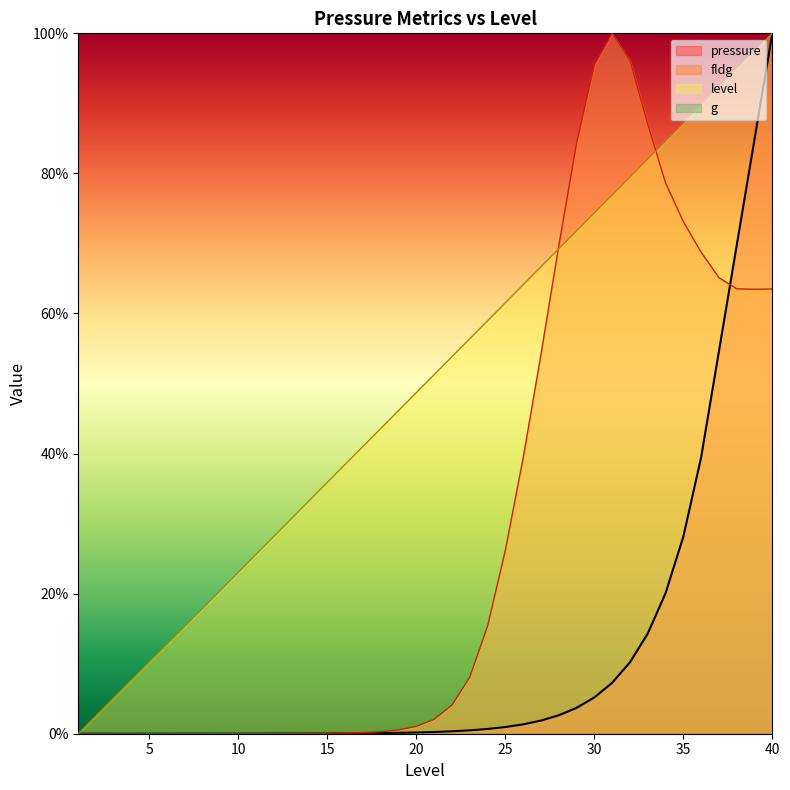

Reading left to right, transcribe all the data shown in this chart.

pressure: 0.0	0.0	0.0	0.0	0.0	0.0	0.0	0.0	0.0	0.0	0.0	0.0	0.0	0.0	0.0	0.0	0.0	0.0	0.0	0.0	0.0	0.0	0.0	0.0	0.0	0.0	0.0	0.0	0.0	0.1	0.1	0.1	0.1	0.2	0.3	0.4	0.5	0.7	0.8	1.0
fldg: 0.0	0.0	0.0	0.0	0.0	0.0	0.0	0.0	0.0	0.0	0.0	0.0	0.0	0.0	0.0	0.0	0.0	0.0	0.0	0.0	0.0	0.0	0.1	0.2	0.3	0.4	0.5	0.7	0.8	1.0	1.0	1.0	0.9	0.8	0.7	0.7	0.7	0.6	0.6	0.6
level: 0.0	0.0	0.1	0.1	0.1	0.1	0.2	0.2	0.2	0.2	0.3	0.3	0.3	0.3	0.4	0.4	0.4	0.4	0.5	0.5	0.5	0.5	0.6	0.6	0.6	0.6	0.7	0.7	0.7	0.7	0.8	0.8	0.8	0.8	0.9	0.9	0.9	0.9	1.0	1.0